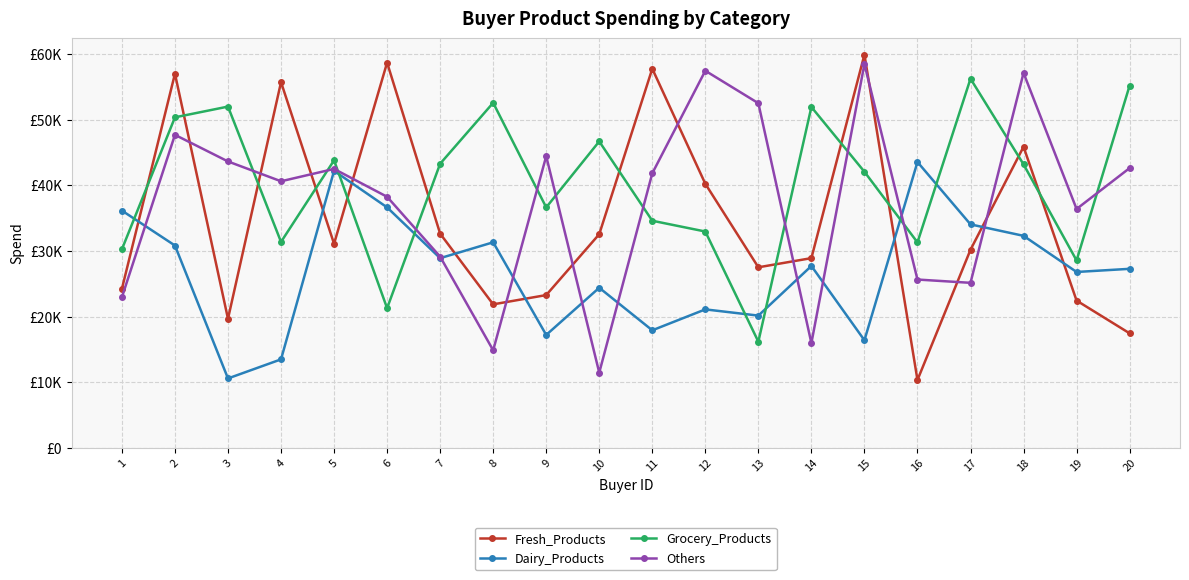

Is this an area chart (filled region under the line)?

No